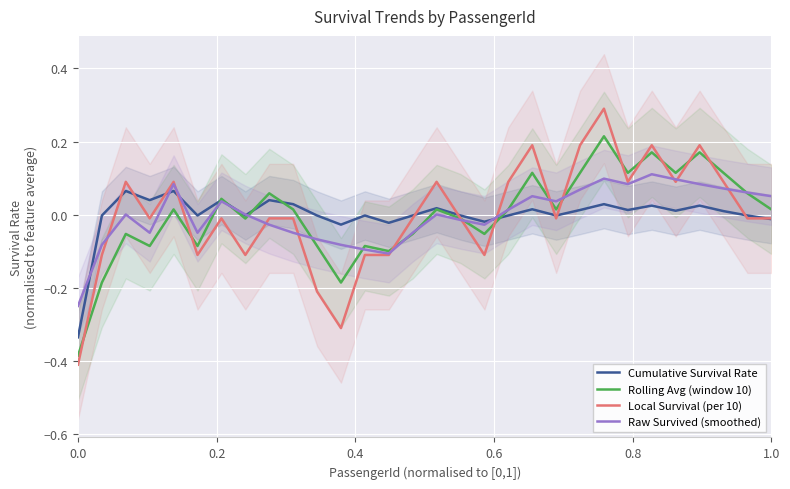

How many data points in Raw Survived (smoothed) are above 0?

17